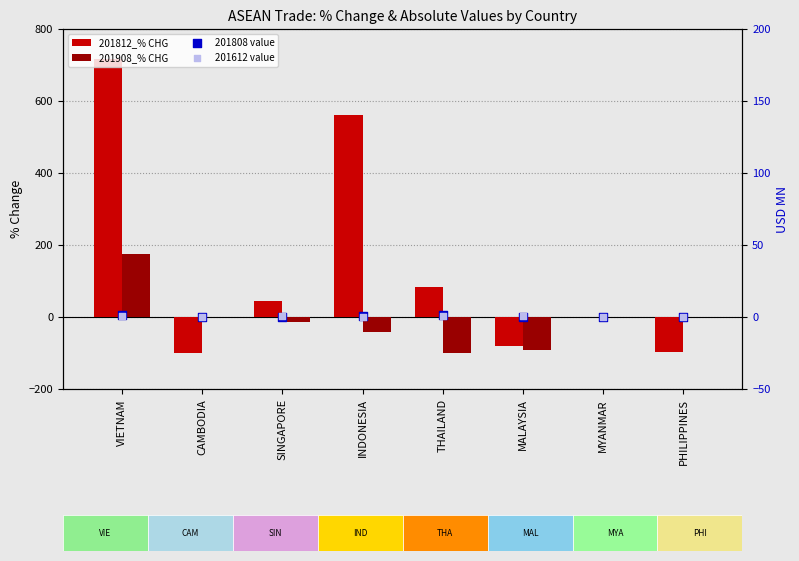

What are all the series names shown in the legend?

201812_% CHG, 201908_% CHG, 201808 value, 201612 value